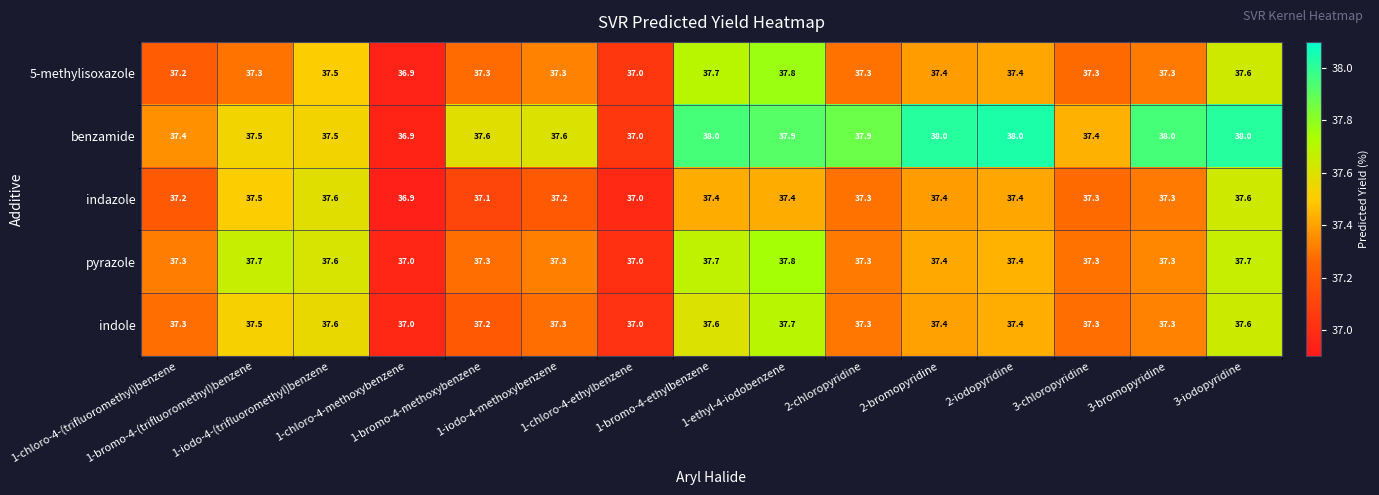

Count the 5-methylisoxazole values in the range 37 to 38.

14